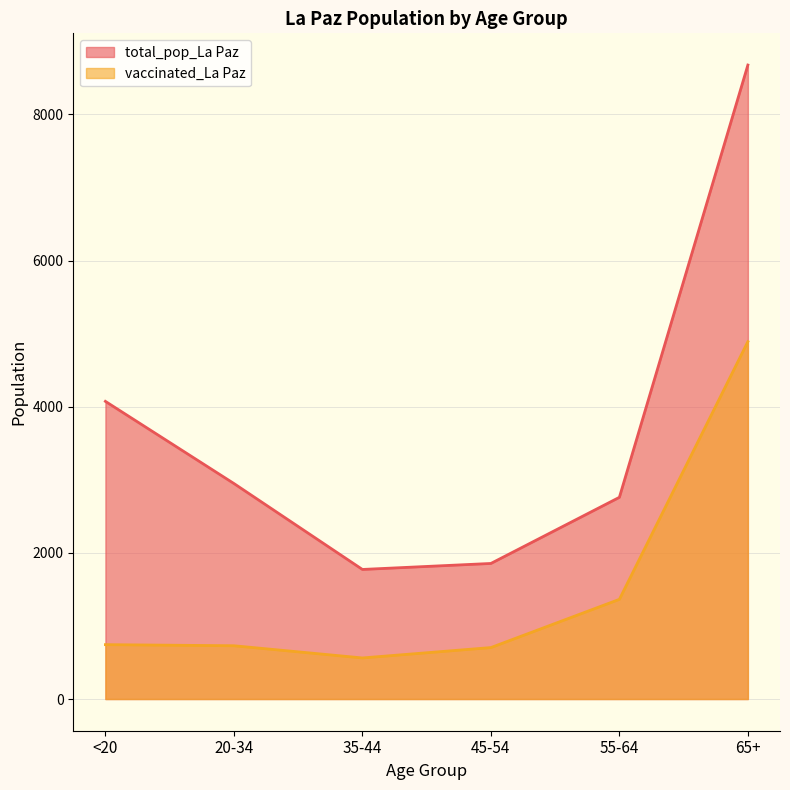

What is the label of the 5th point from the left?

55-64